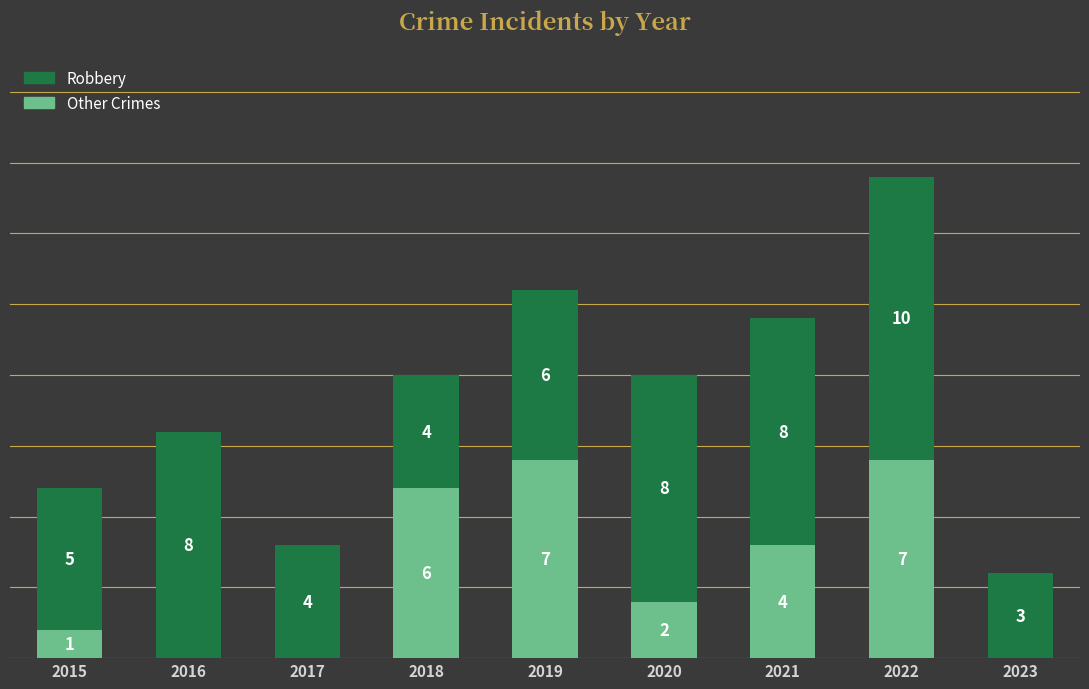

What is the difference between the second highest and second lowest values in the Robbery series?

4